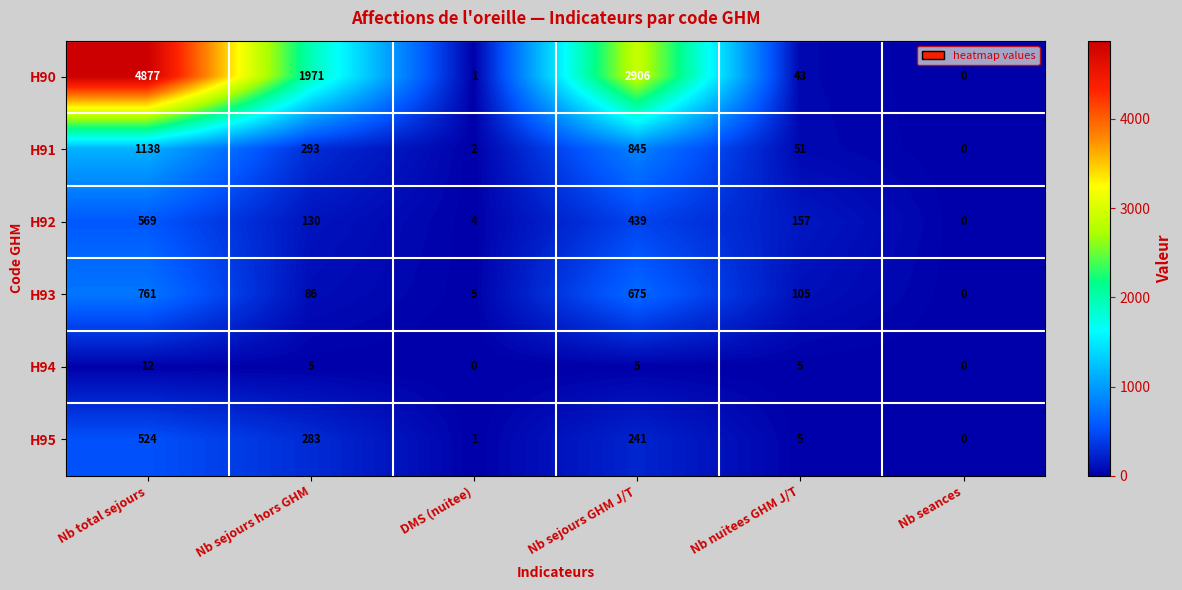

Between Nb sejours GHM J/T and Nb seances, which series saw the biggest shift?

H90